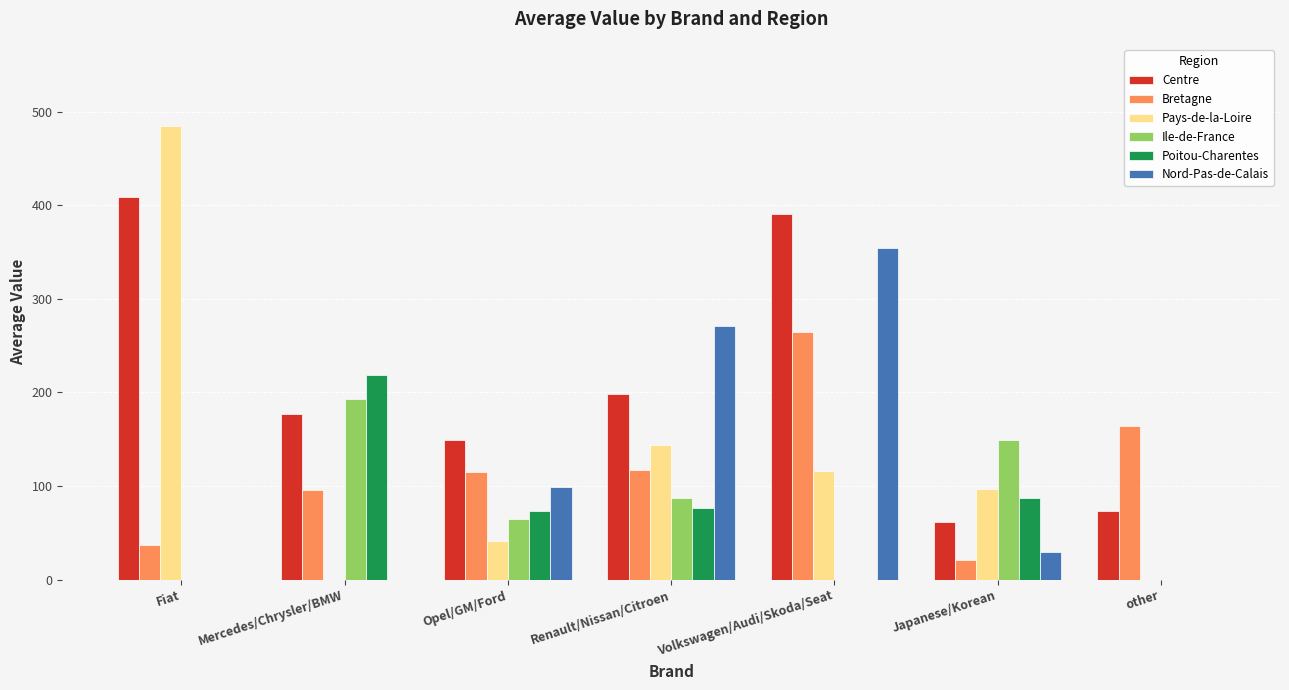

What is the sum of all Ile-de-France values?

495.0